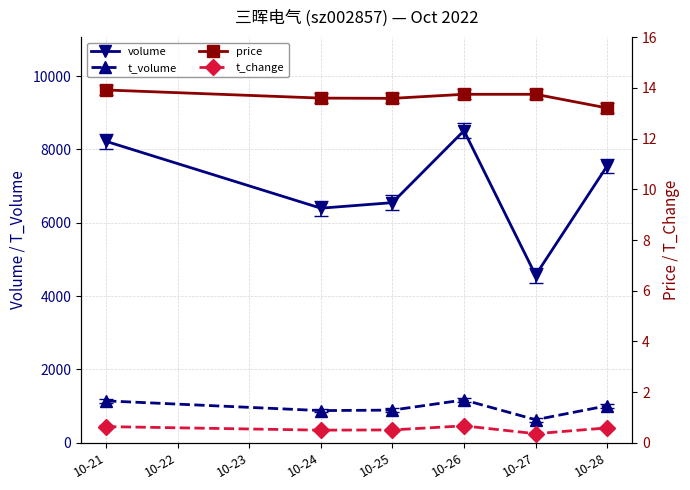

In t_volume, how many points are higher than both neighbors (excluding endpoints)?

1